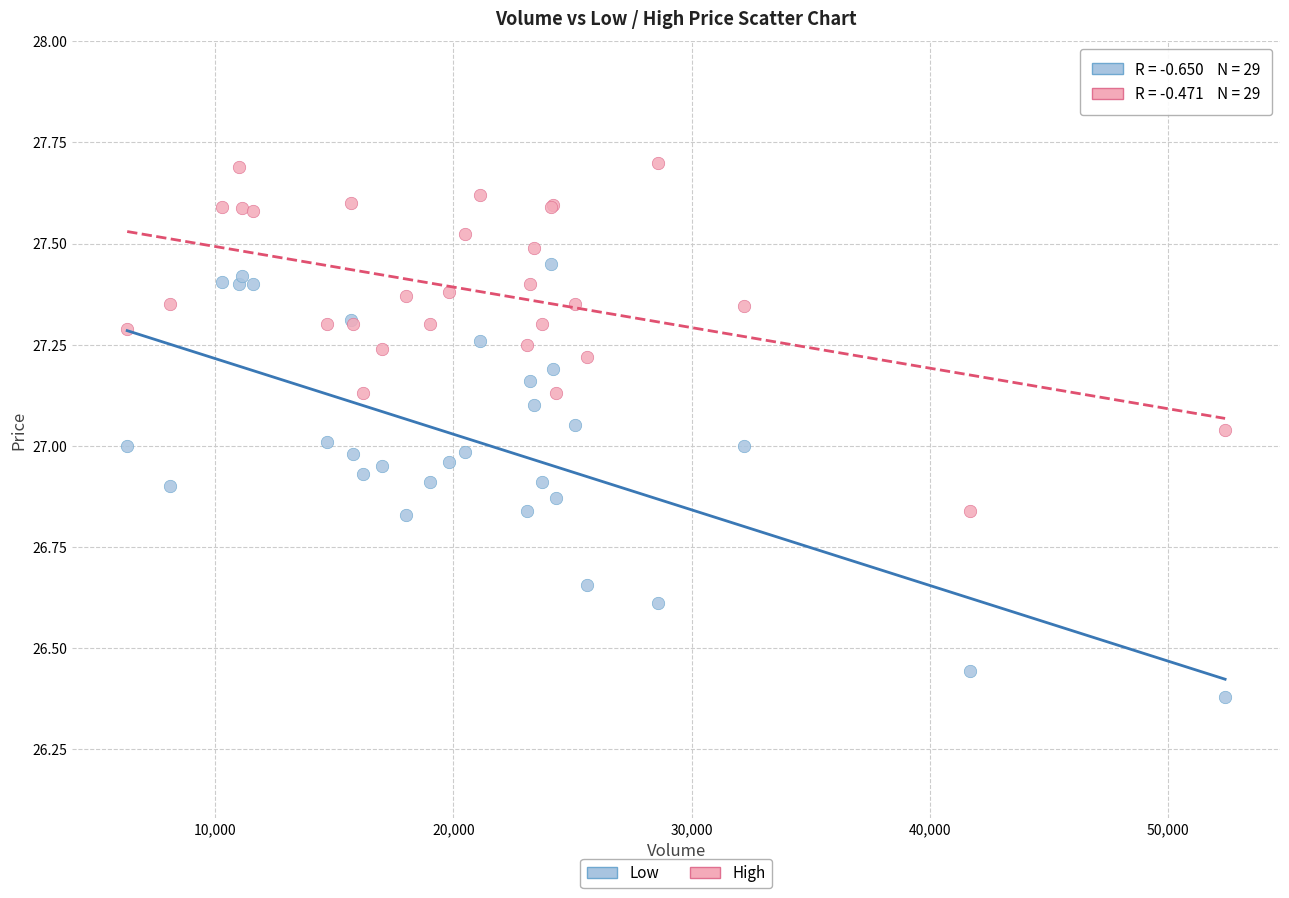

What are all the series names shown in the legend?

Low, High